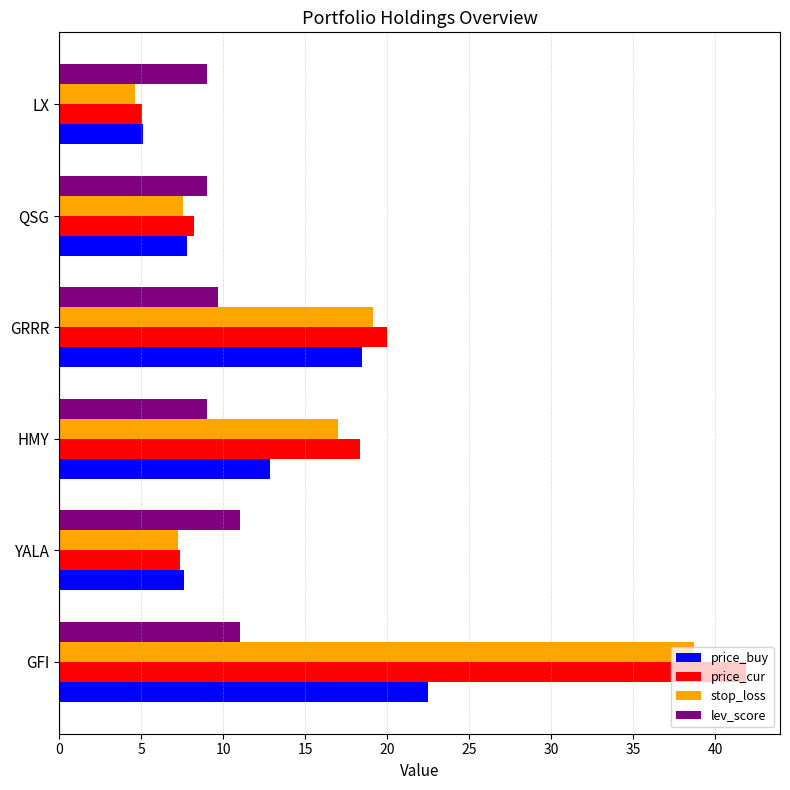

What is the spread (max minus min) of values at LX?

4.4